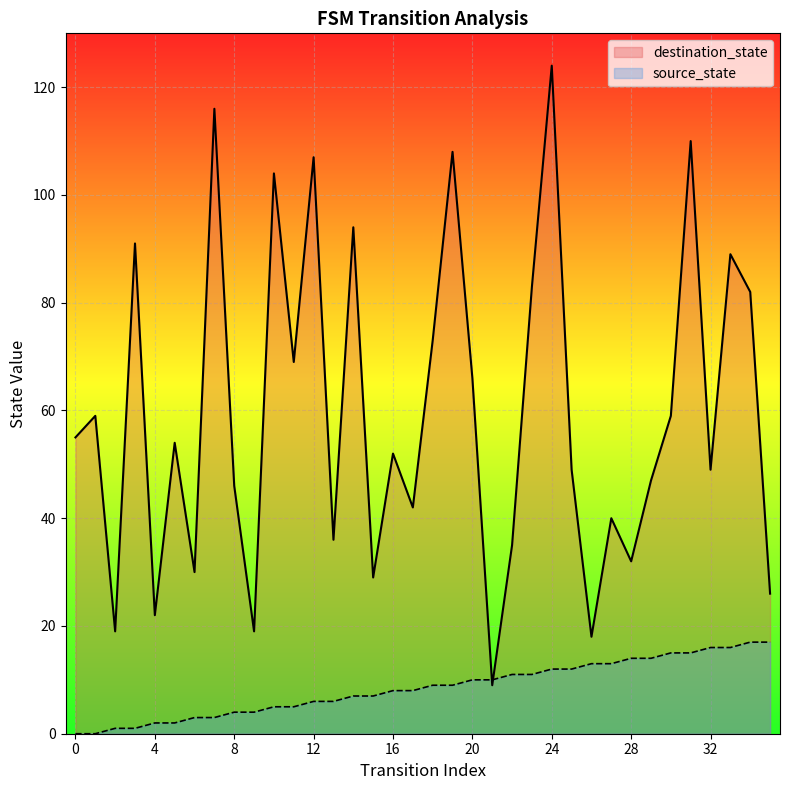

List the series in order of their peak value, highest first.

destination_state, source_state